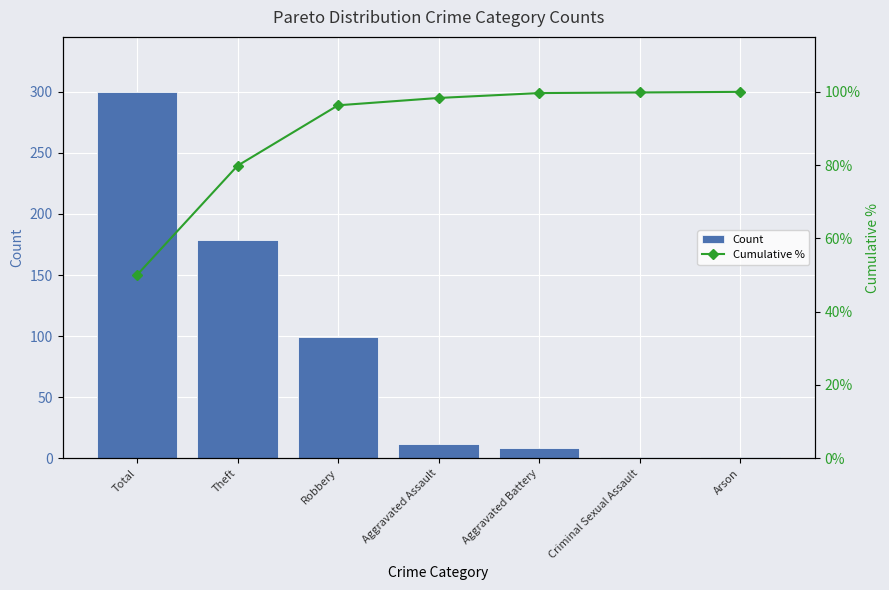

Reading left to right, extract all data points from this chart.

Count: Total=300.0	Theft=179.0	Robbery=99.0	Aggravated Assault=12.0	Aggravated Battery=8.0	Criminal Sexual Assault=1.0	Arson=1.0
Cumulative %: Total=50.0	Theft=79.8	Robbery=96.3	Aggravated Assault=98.3	Aggravated Battery=99.7	Criminal Sexual Assault=99.8	Arson=100.0